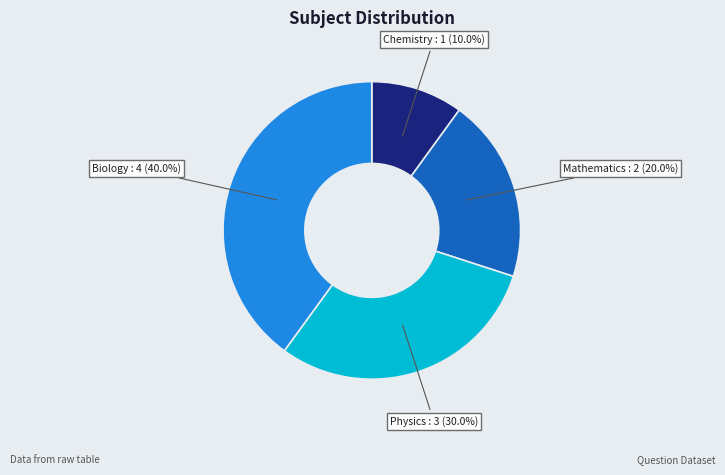

Does any single category account for the majority?

No